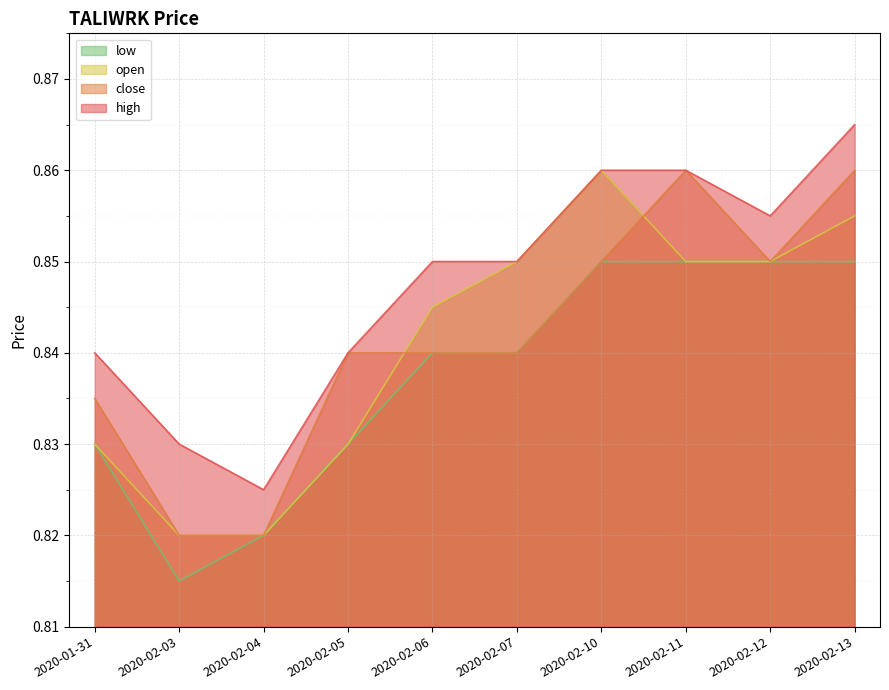

Reading left to right, extract all data points from this chart.

high: 0.8	0.8	0.8	0.8	0.8	0.8	0.9	0.9	0.9	0.9
close: 0.8	0.8	0.8	0.8	0.8	0.8	0.8	0.9	0.8	0.9
open: 0.8	0.8	0.8	0.8	0.8	0.8	0.9	0.8	0.8	0.9
low: 0.8	0.8	0.8	0.8	0.8	0.8	0.8	0.8	0.8	0.8